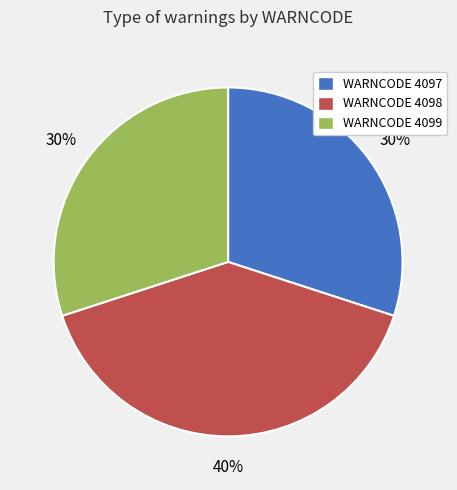

How many segments does this pie chart have?

3